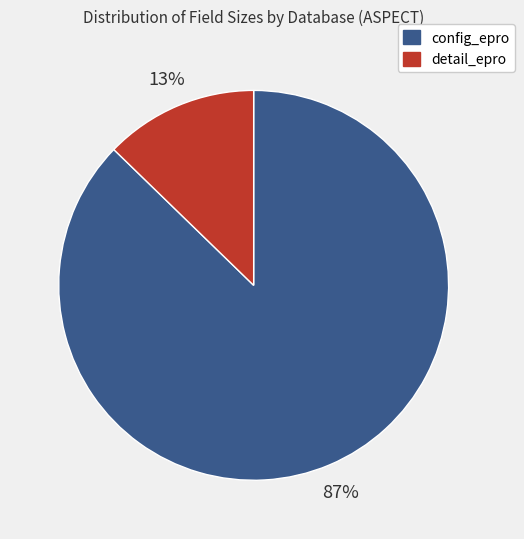

Which category accounts for the majority?

config_epro